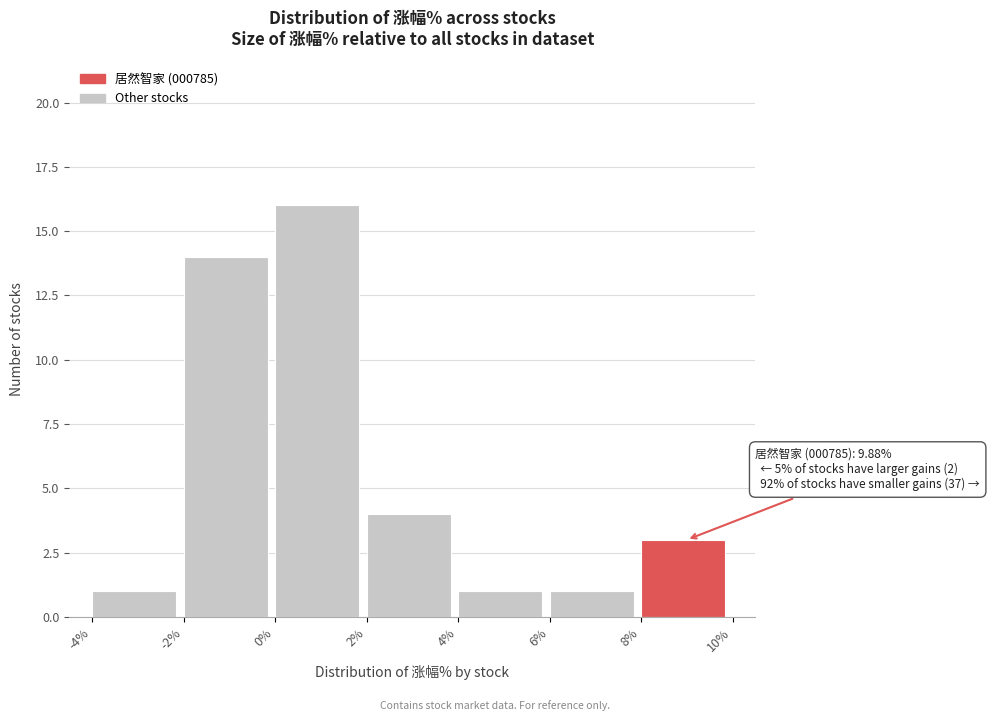

Which range on the x-axis has the tallest bar?

0% to 2%